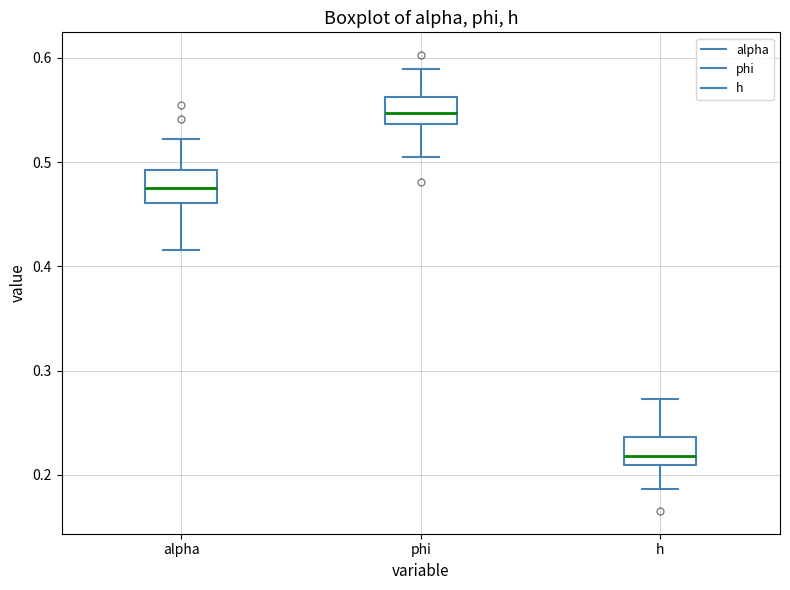

Which box's median line is the lowest?

h